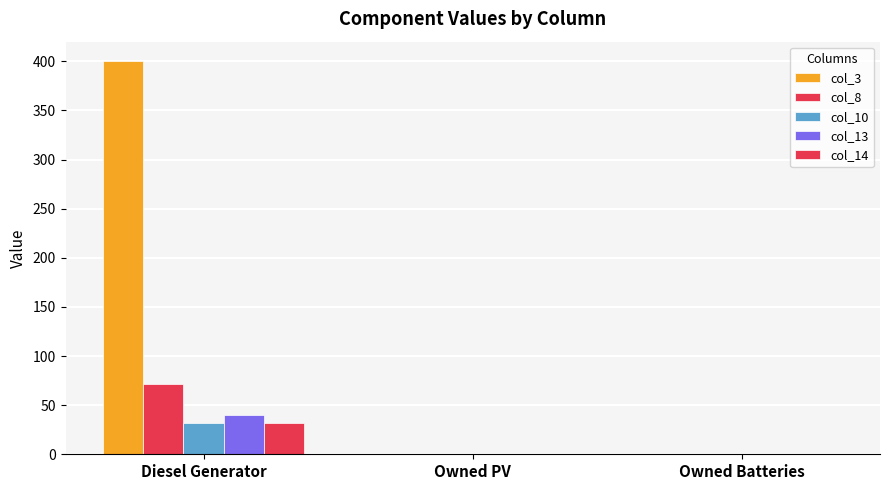

At Owned PV, list the series in order from largest to smallest.

col_3, col_8, col_10, col_13, col_14